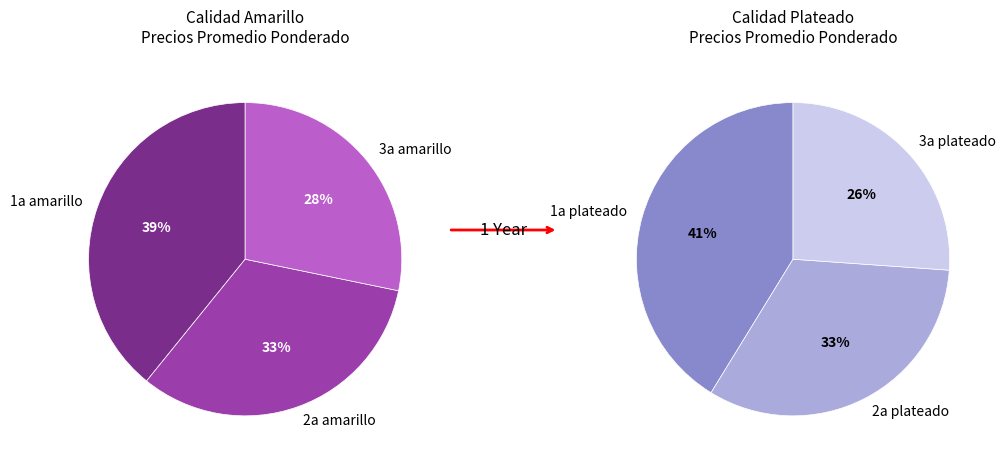

Does any single category account for the majority?

No